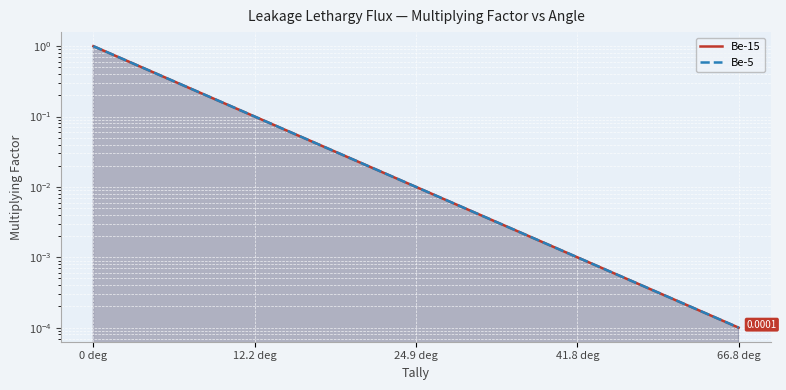

True or false: Be-15 and Be-5 intersect in this chart.

False